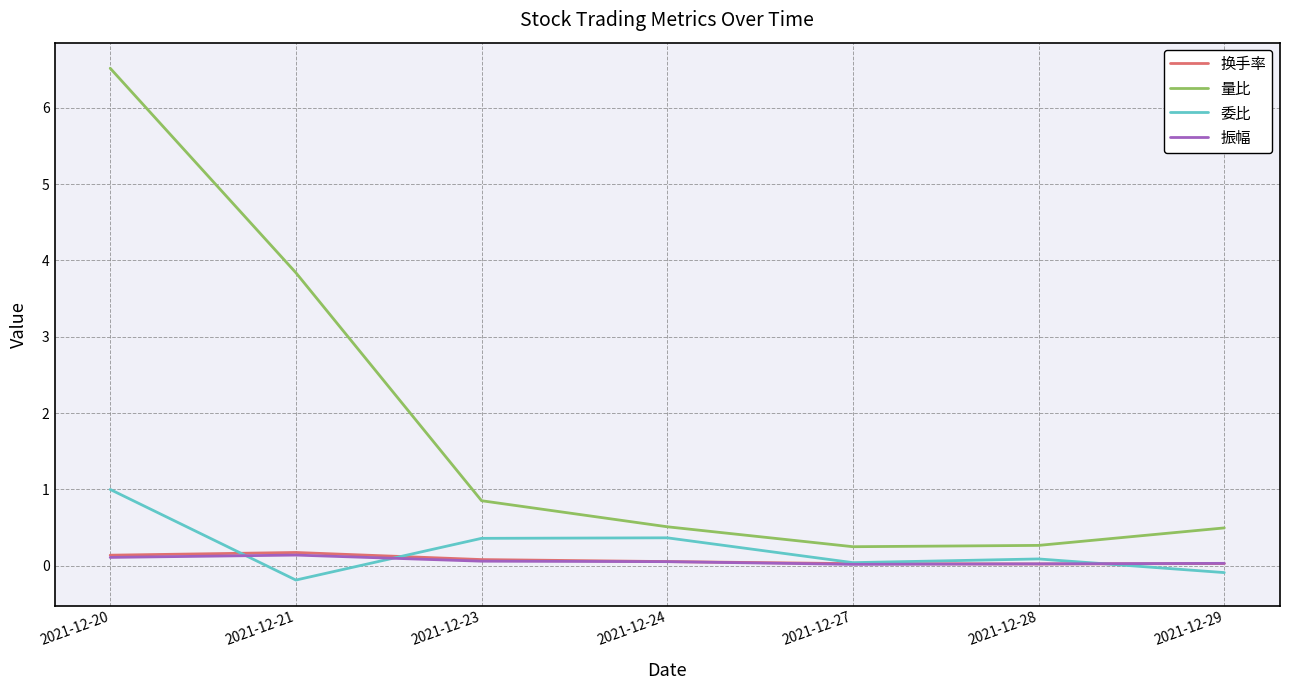

What is the difference between the maximum and second lowest values in the 量比 series?

6.3